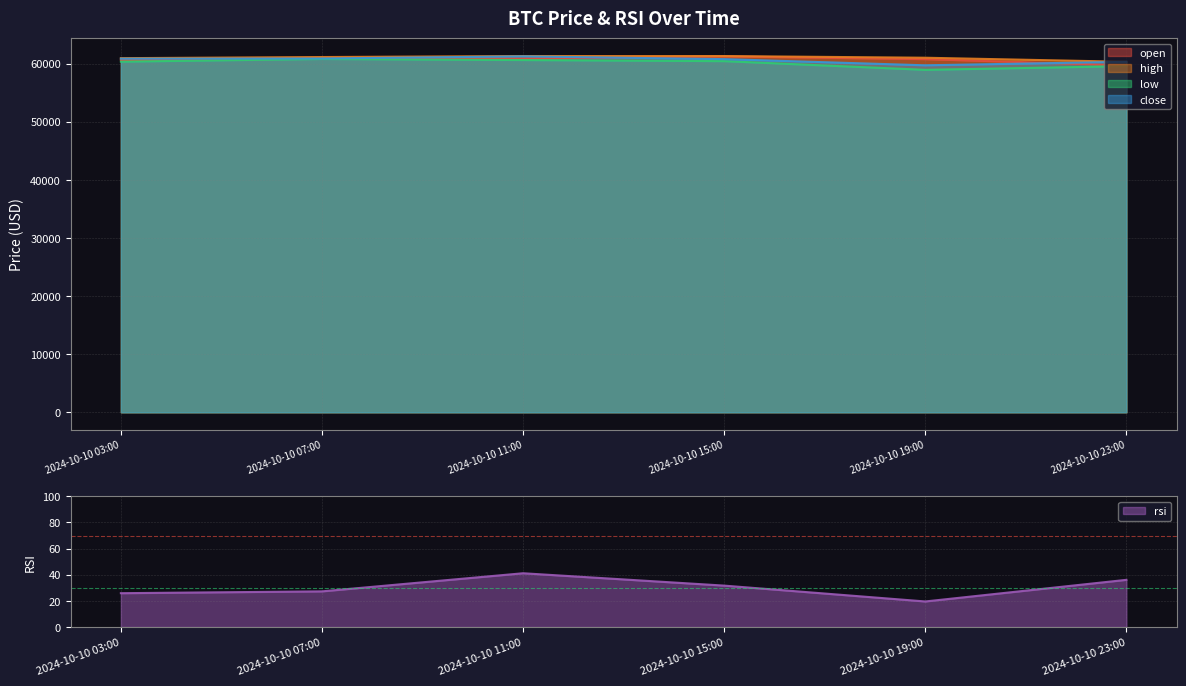

True or false: high and open intersect in this chart.

False